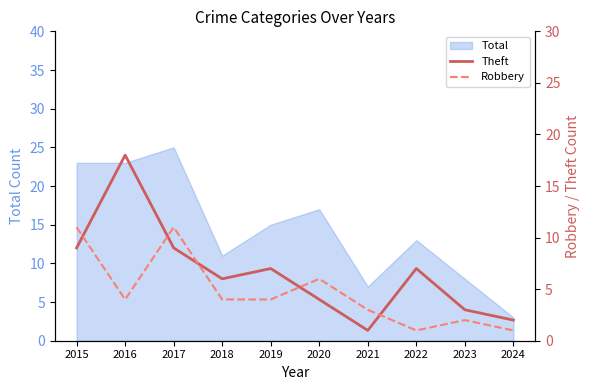

True or false: Total has a value of 13 at 2023.

False